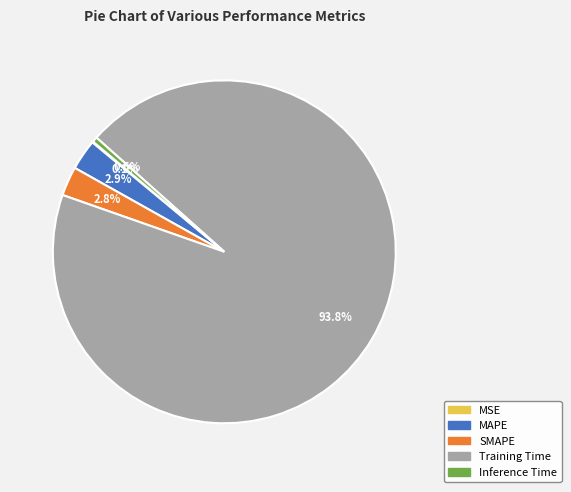

Which has a higher value, Training Time or SMAPE?

Training Time